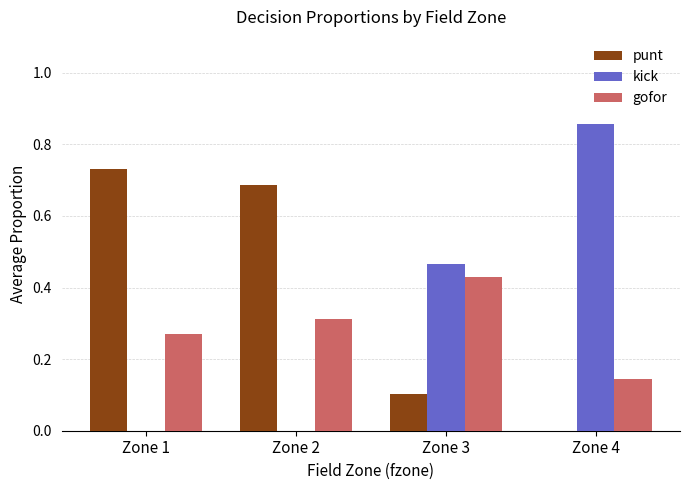

Which label corresponds to the largest value in the chart?

Zone 4